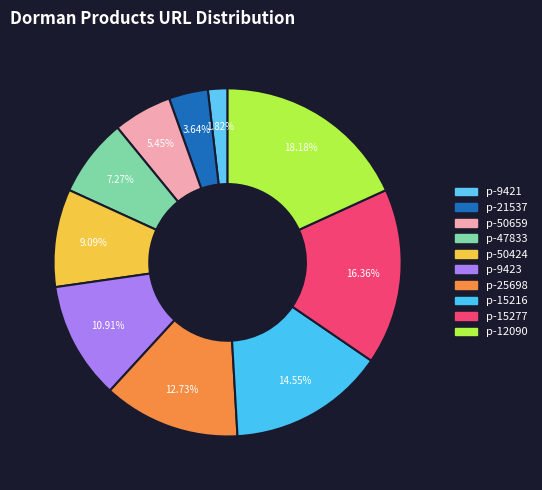

The p-15277 slice represents 9% of the pie. True or false?

False